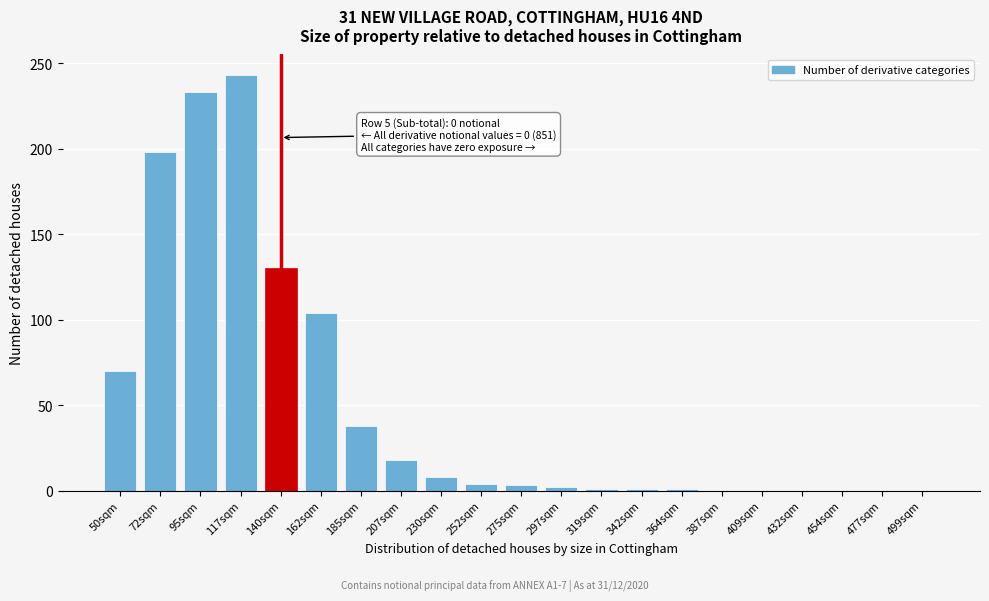

What is the greatest value displayed?

243